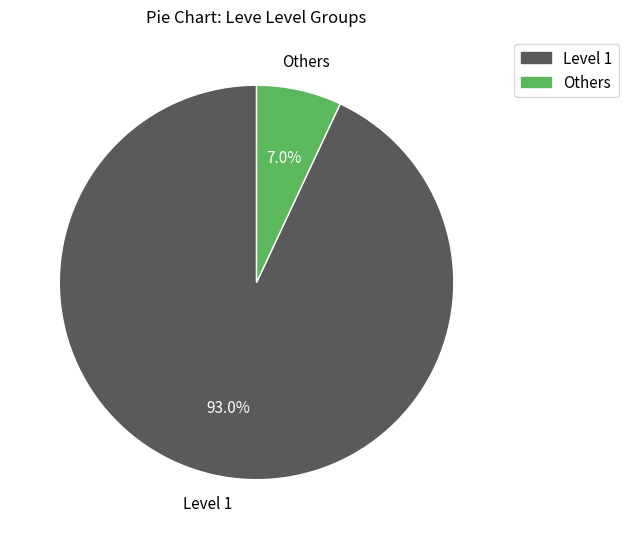

To the nearest percent, what is the difference between the largest and smallest slice percentages?

86%